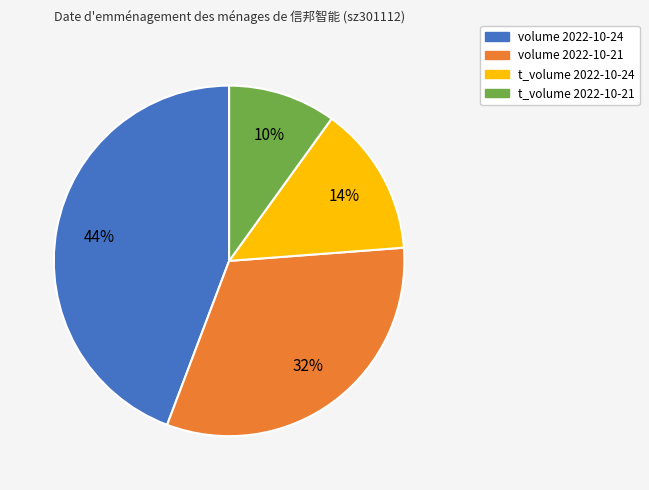

How many segments does this pie chart have?

4